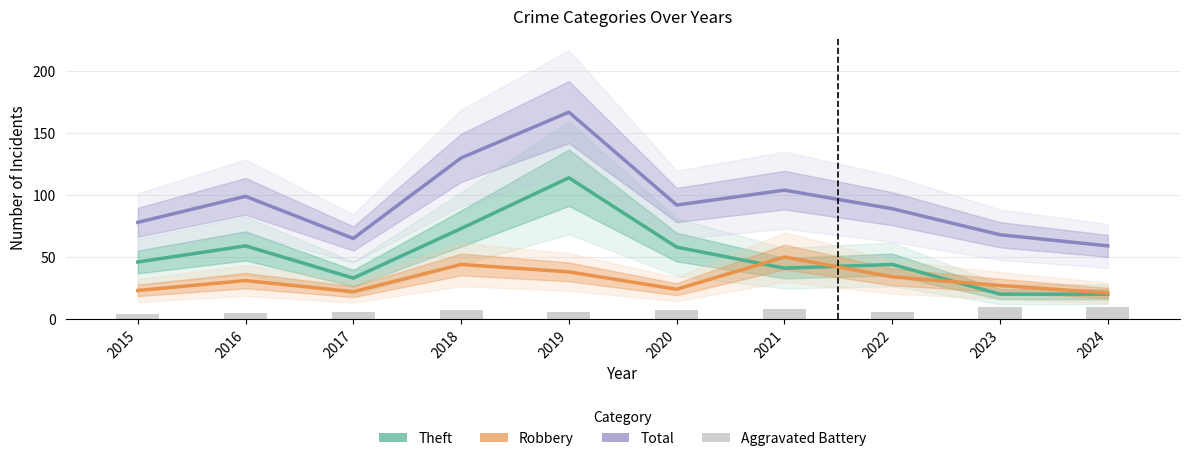

Reading left to right, list all the values displayed in this chart.

Theft: 46	59	33	73	114	58	41	44	20	20
Robbery: 23	31	22	44	38	24	50	34	27	21
Total: 78	99	65	130	167	92	104	89	68	59
Aggravated Battery: 4	5	6	7	6	7	8	6	10	10